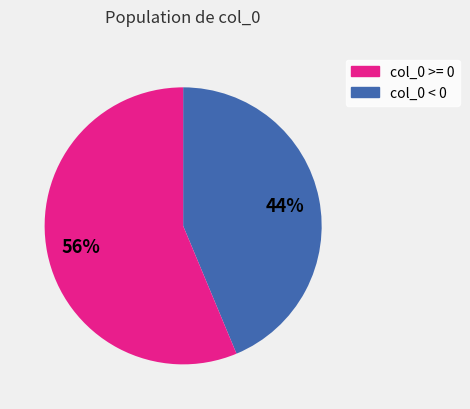

To the nearest percent, what is the average slice percentage?

50%